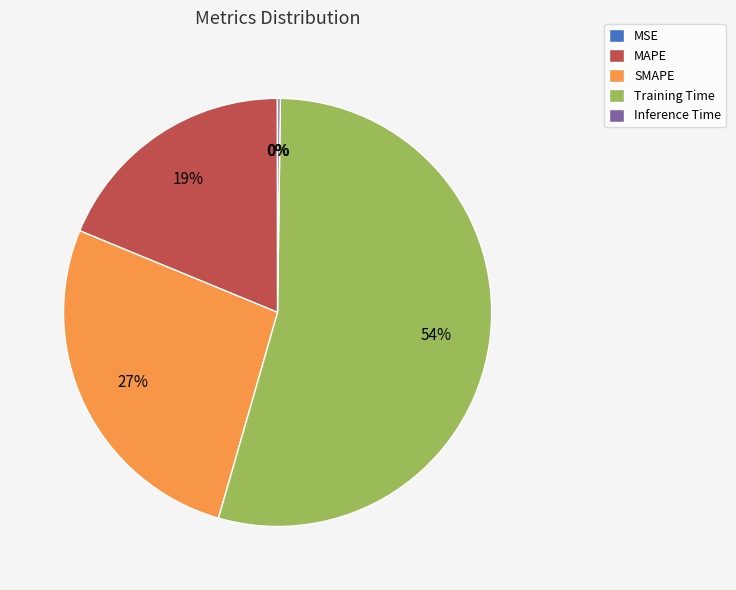

What is the largest slice in the pie chart?

Training Time